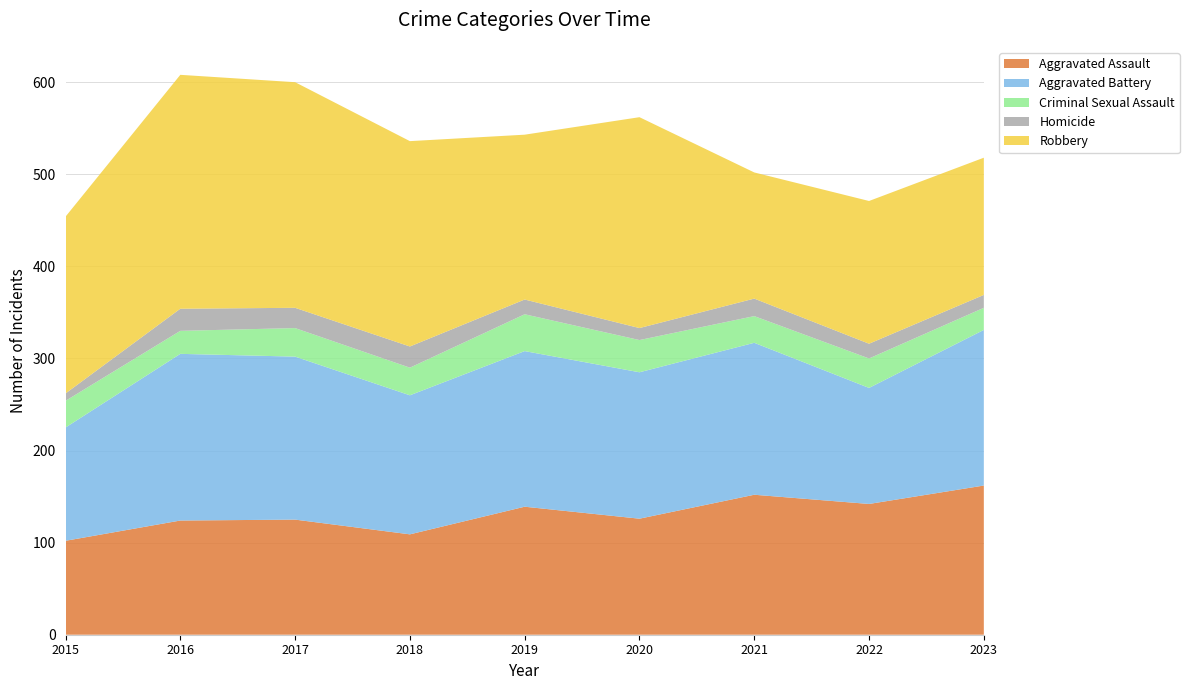

Reading left to right, list all the values displayed in this chart.

Aggravated Assault: 102	124	125	109	139	126	152	142	162
Aggravated Battery: 123	181	177	151	169	159	165	126	169
Criminal Sexual Assault: 29	25	31	30	40	35	29	32	24
Homicide: 8	24	22	23	16	13	19	16	14
Robbery: 192	254	245	223	179	229	137	155	149